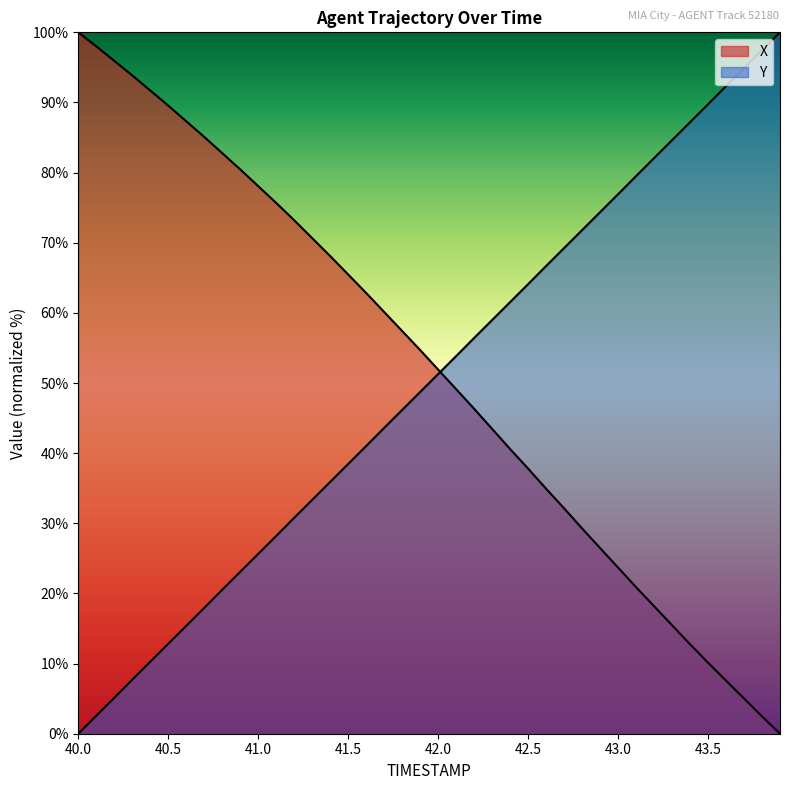

How many positive values does the X series have?

39